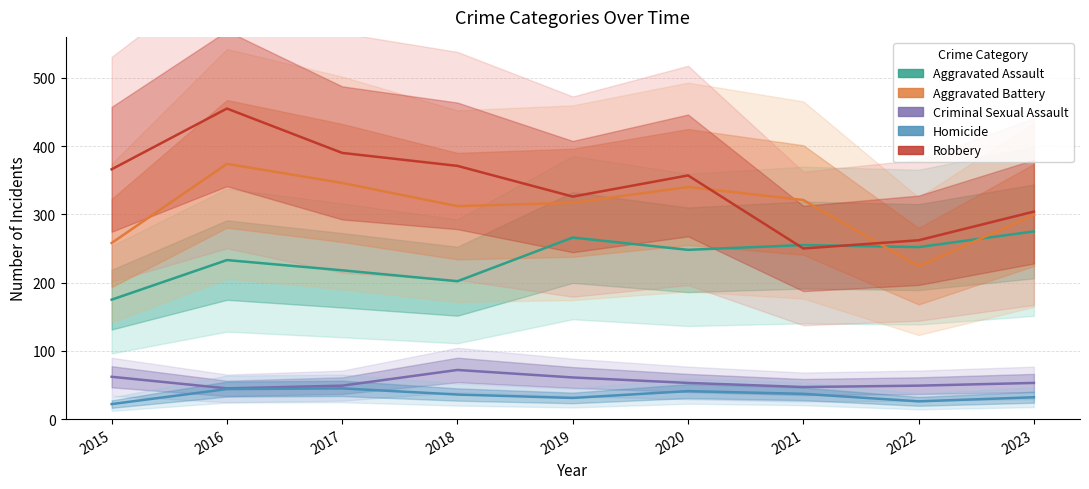

Reading left to right, list all the values displayed in this chart.

Aggravated Assault: 2015=175	2016=233	2017=218	2018=202	2019=266	2020=248	2021=255	2022=252	2023=275
Aggravated Battery: 2015=258	2016=374	2017=346	2018=312	2019=317	2020=340	2021=321	2022=224	2023=299
Criminal Sexual Assault: 2015=62	2016=45	2017=49	2018=72	2019=61	2020=53	2021=47	2022=49	2023=53
Homicide: 2015=22	2016=44	2017=45	2018=36	2019=31	2020=41	2021=37	2022=26	2023=32
Robbery: 2015=366	2016=455	2017=390	2018=371	2019=326	2020=357	2021=250	2022=262	2023=304